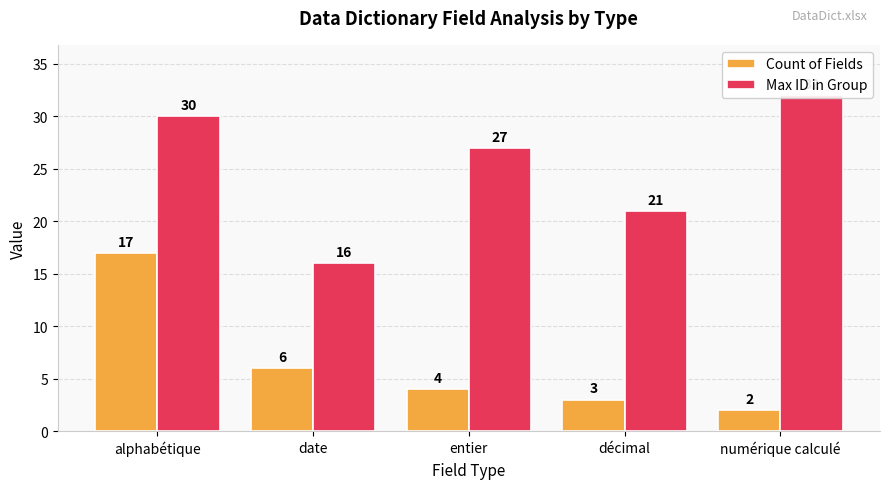

Between numérique calculé and décimal, which is larger?

décimal